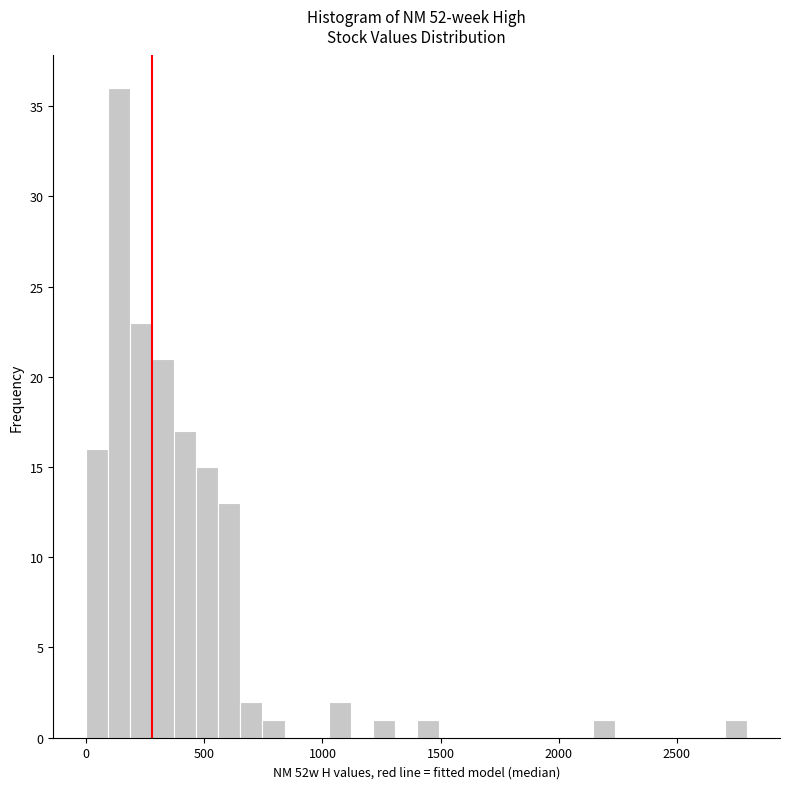

Around what value on the x-axis is the tallest bar? Give the approximate position of its centre, as read against the axis.

150